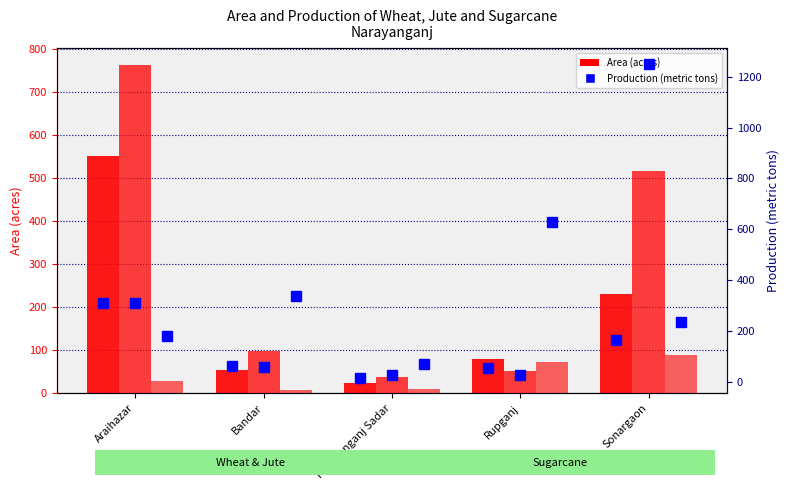

Between Bandar and Araihazar, which is larger?

Araihazar